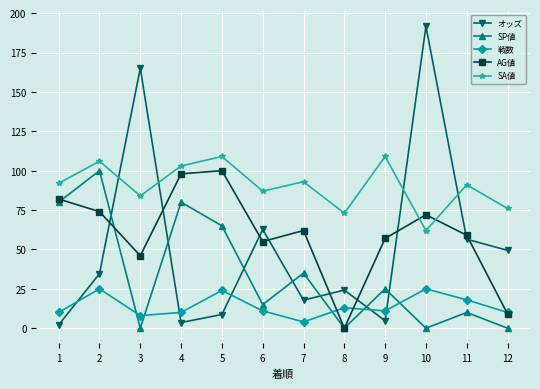

What is the sum of all SP値 values?

410.0